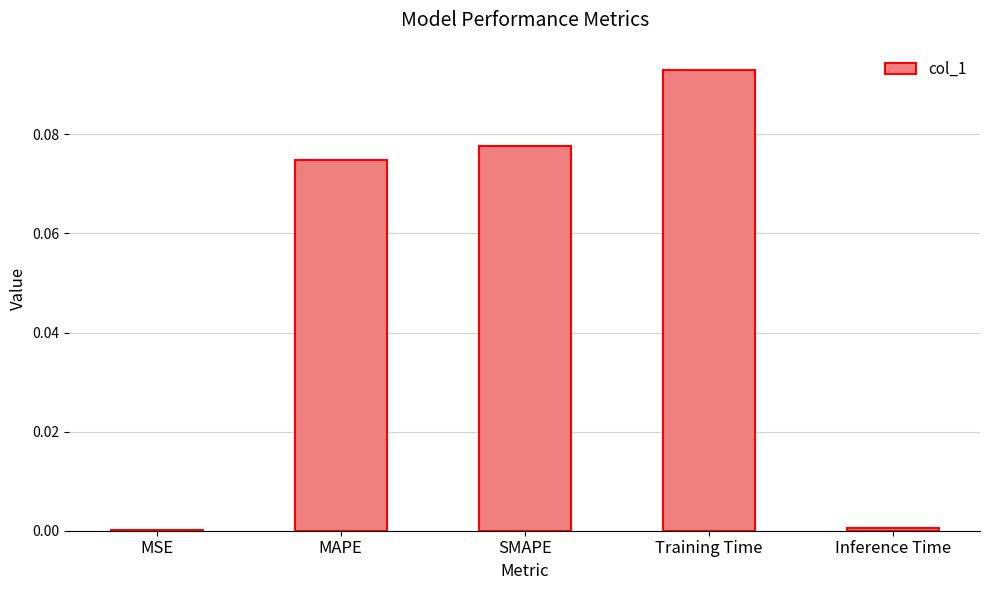

Which has a higher value, SMAPE or Inference Time?

SMAPE